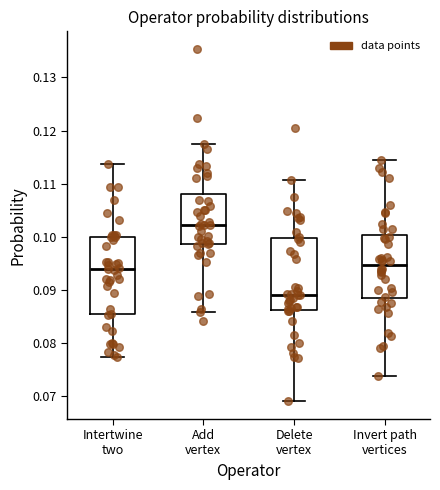

Where is the upper edge of the box for Add vertex on the y-axis? The values are not printed on the chart, so give them approximately, as read against the axis.

0.108